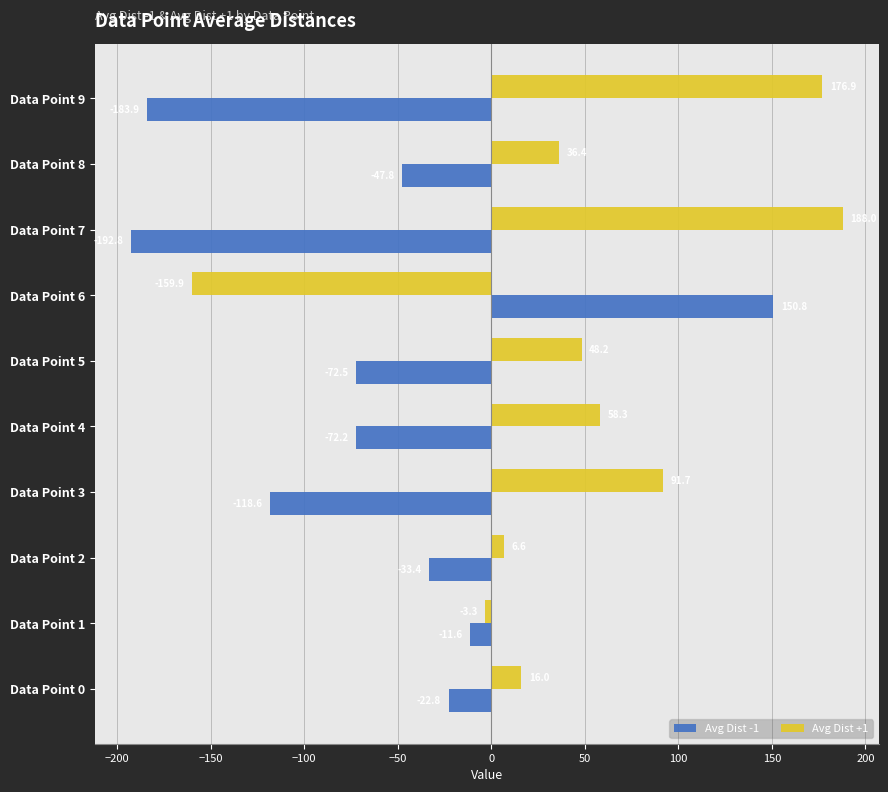

At which category is the sum across all series the highest?

Data Point 7